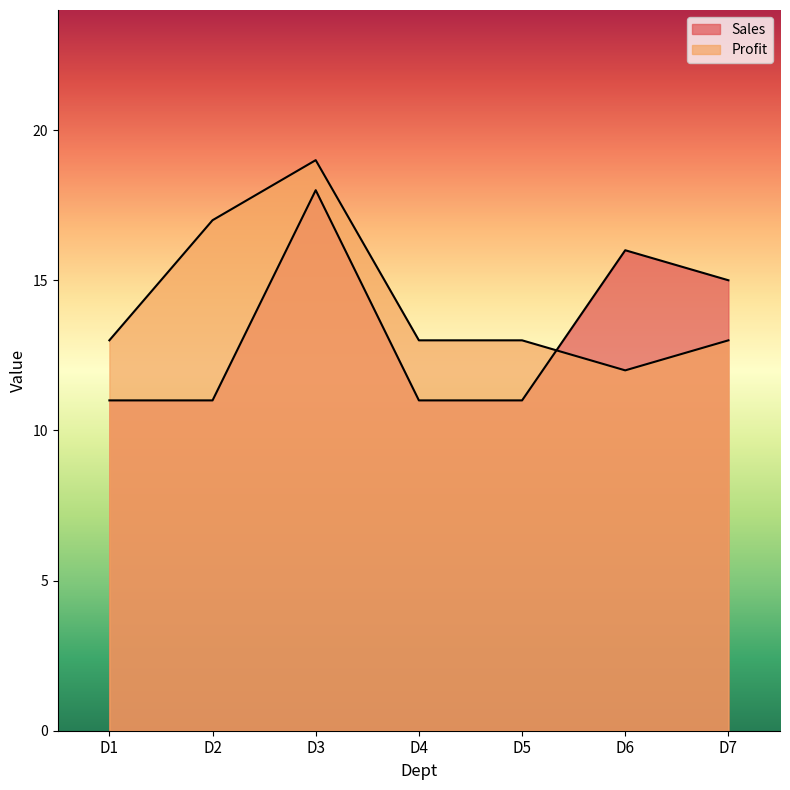

The Sales series shows 19 at D4. True or false?

False